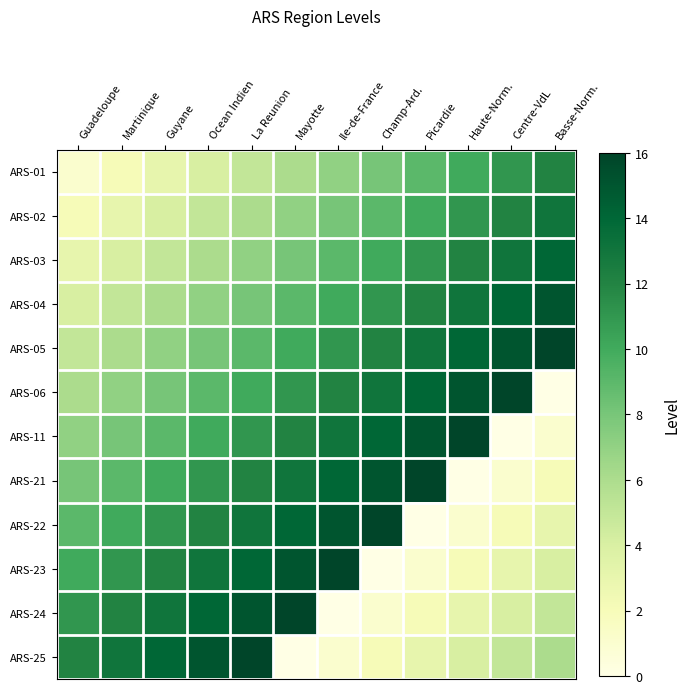

Reading right to left, transcribe all the data shown in this chart.

row_0: Basse-Norm.=12	Centre-VdL=11	Haute-Norm.=10	Picardie=9	Champ-Ard.=8	Ile-de-France=7	Mayotte=6	La Reunion=5	Ocean Indien=4	Guyane=3	Martinique=2	Guadeloupe=1
row_1: Basse-Norm.=13	Centre-VdL=12	Haute-Norm.=11	Picardie=10	Champ-Ard.=9	Ile-de-France=8	Mayotte=7	La Reunion=6	Ocean Indien=5	Guyane=4	Martinique=3	Guadeloupe=2
row_2: Basse-Norm.=14	Centre-VdL=13	Haute-Norm.=12	Picardie=11	Champ-Ard.=10	Ile-de-France=9	Mayotte=8	La Reunion=7	Ocean Indien=6	Guyane=5	Martinique=4	Guadeloupe=3
row_3: Basse-Norm.=15	Centre-VdL=14	Haute-Norm.=13	Picardie=12	Champ-Ard.=11	Ile-de-France=10	Mayotte=9	La Reunion=8	Ocean Indien=7	Guyane=6	Martinique=5	Guadeloupe=4
row_4: Basse-Norm.=16	Centre-VdL=15	Haute-Norm.=14	Picardie=13	Champ-Ard.=12	Ile-de-France=11	Mayotte=10	La Reunion=9	Ocean Indien=8	Guyane=7	Martinique=6	Guadeloupe=5
row_5: Basse-Norm.=0	Centre-VdL=16	Haute-Norm.=15	Picardie=14	Champ-Ard.=13	Ile-de-France=12	Mayotte=11	La Reunion=10	Ocean Indien=9	Guyane=8	Martinique=7	Guadeloupe=6
row_6: Basse-Norm.=1	Centre-VdL=0	Haute-Norm.=16	Picardie=15	Champ-Ard.=14	Ile-de-France=13	Mayotte=12	La Reunion=11	Ocean Indien=10	Guyane=9	Martinique=8	Guadeloupe=7
row_7: Basse-Norm.=2	Centre-VdL=1	Haute-Norm.=0	Picardie=16	Champ-Ard.=15	Ile-de-France=14	Mayotte=13	La Reunion=12	Ocean Indien=11	Guyane=10	Martinique=9	Guadeloupe=8
row_8: Basse-Norm.=3	Centre-VdL=2	Haute-Norm.=1	Picardie=0	Champ-Ard.=16	Ile-de-France=15	Mayotte=14	La Reunion=13	Ocean Indien=12	Guyane=11	Martinique=10	Guadeloupe=9
row_9: Basse-Norm.=4	Centre-VdL=3	Haute-Norm.=2	Picardie=1	Champ-Ard.=0	Ile-de-France=16	Mayotte=15	La Reunion=14	Ocean Indien=13	Guyane=12	Martinique=11	Guadeloupe=10
row_10: Basse-Norm.=5	Centre-VdL=4	Haute-Norm.=3	Picardie=2	Champ-Ard.=1	Ile-de-France=0	Mayotte=16	La Reunion=15	Ocean Indien=14	Guyane=13	Martinique=12	Guadeloupe=11
row_11: Basse-Norm.=6	Centre-VdL=5	Haute-Norm.=4	Picardie=3	Champ-Ard.=2	Ile-de-France=1	Mayotte=0	La Reunion=16	Ocean Indien=15	Guyane=14	Martinique=13	Guadeloupe=12